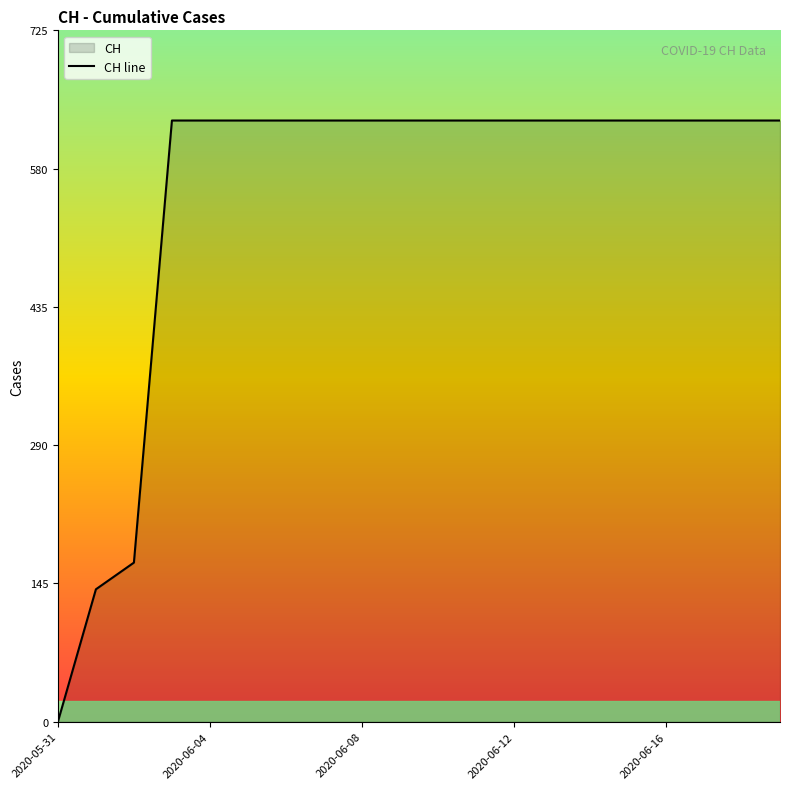

Reading left to right, transcribe all the data shown in this chart.

0	139	167	631	631	631	631	631	631	631	631	631	631	631	631	631	631	631	631	631